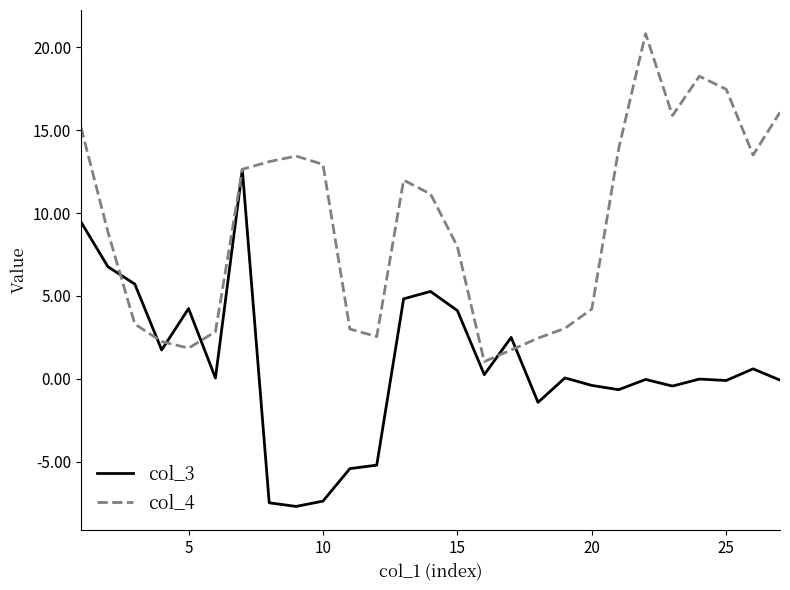

List the series in order of their peak value, lowest first.

col_3, col_4